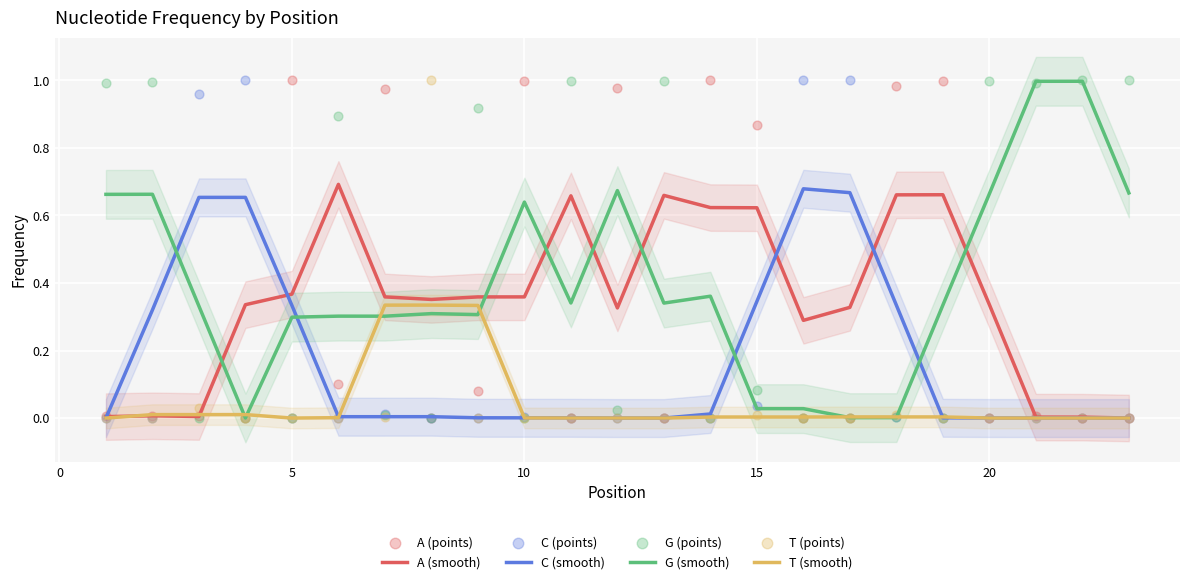

At which category is the sum across all series the highest?

13